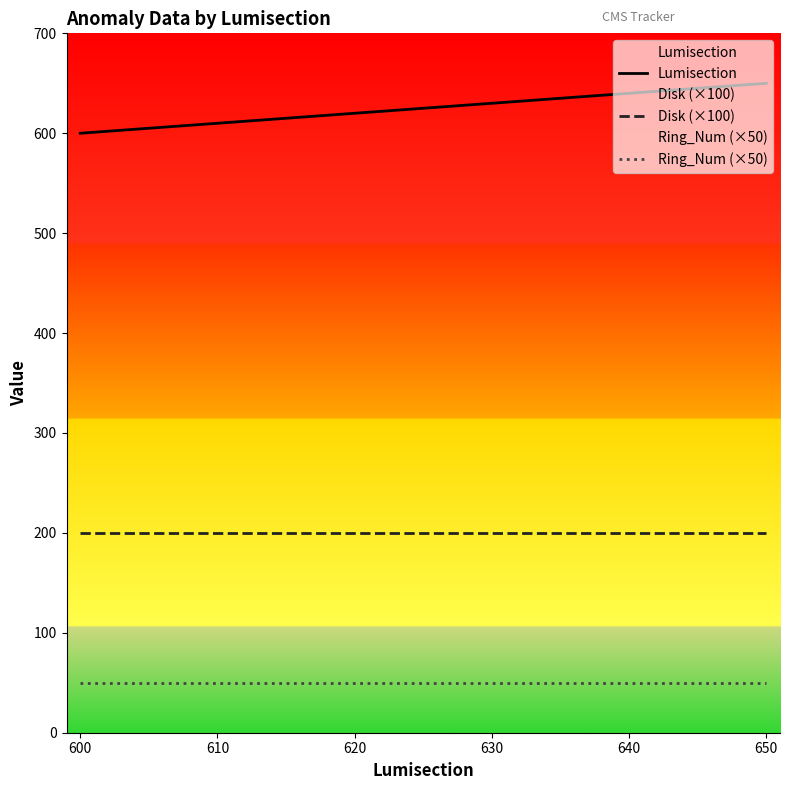

Is it true that Lumisection equals 820 at 600?

False